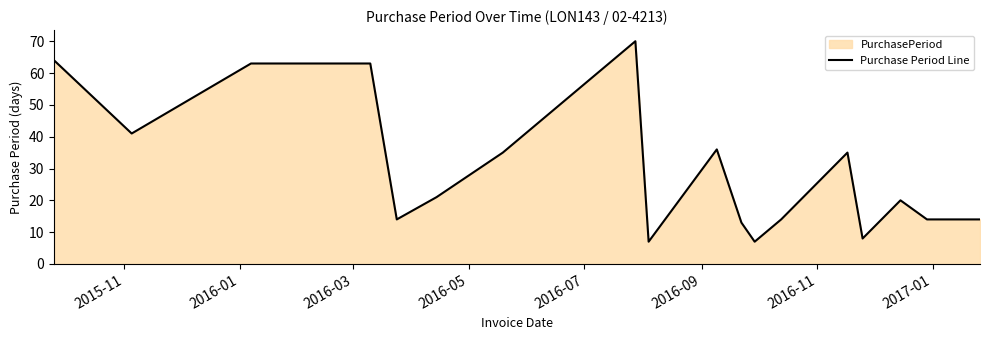

How many interior local peaks (higher than both neighbors) does the data have?

4